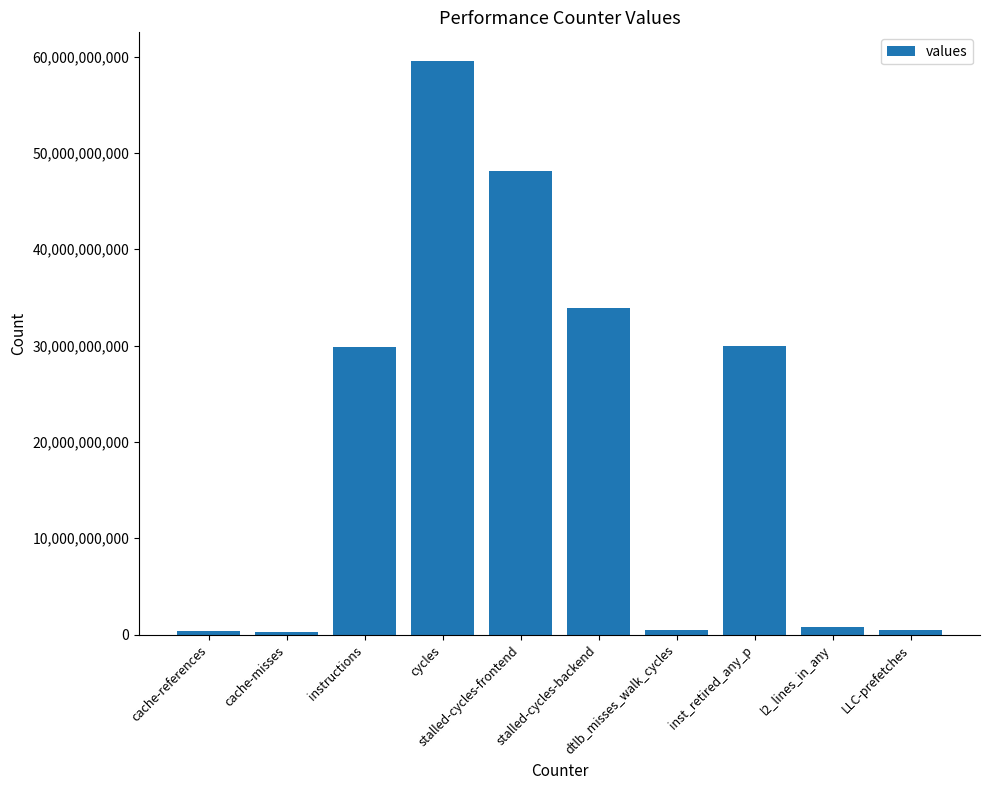

What is the maximum value shown in the chart?

59547247397